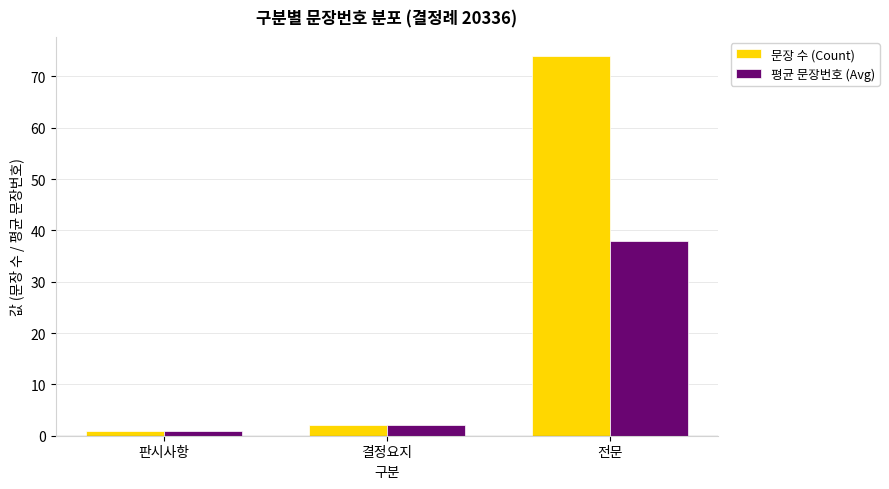

What is the total value across all series at 판시사항?

2